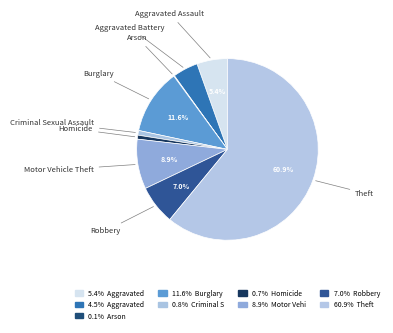

Is the sum of Motor Vehicle Theft and Homicide greater than half?

No